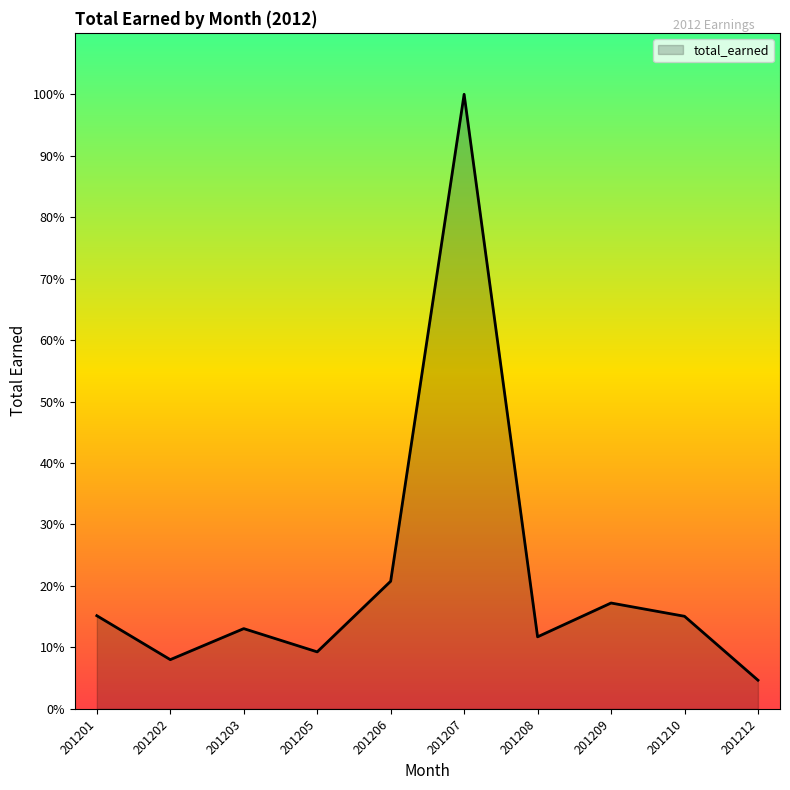

True or false: the data shows 85152 at 201207.

True